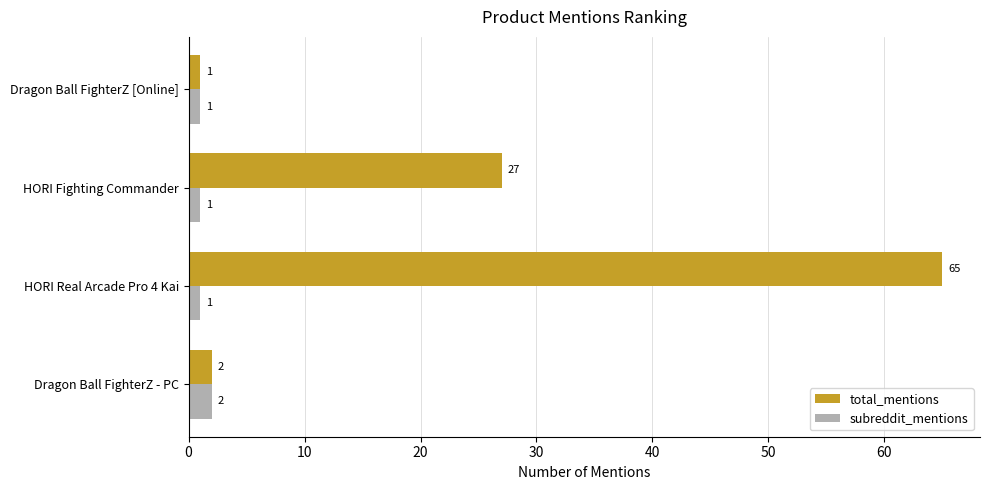

What is the average value of the total_mentions series?

24